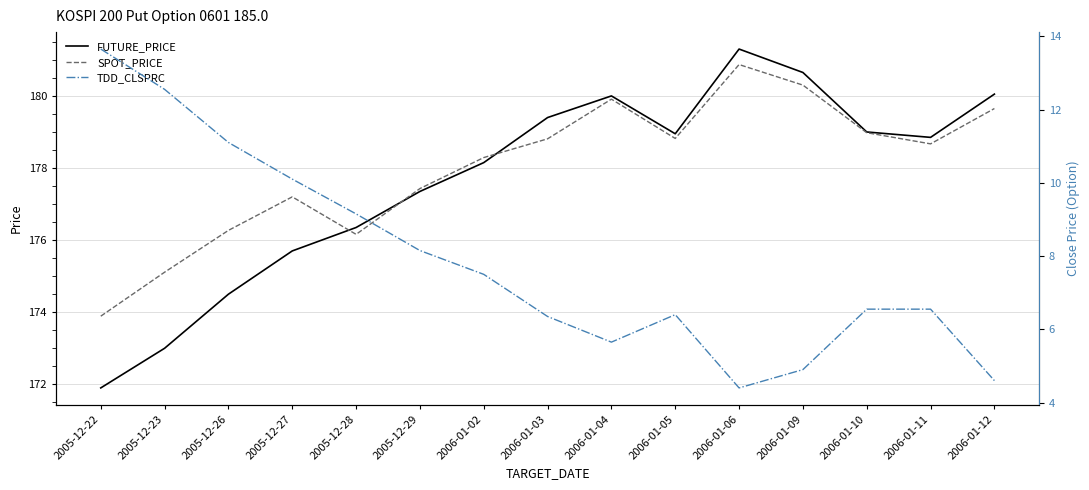

What is the value of the TDD_CLSPRC point at the 11th from the left?

4.4